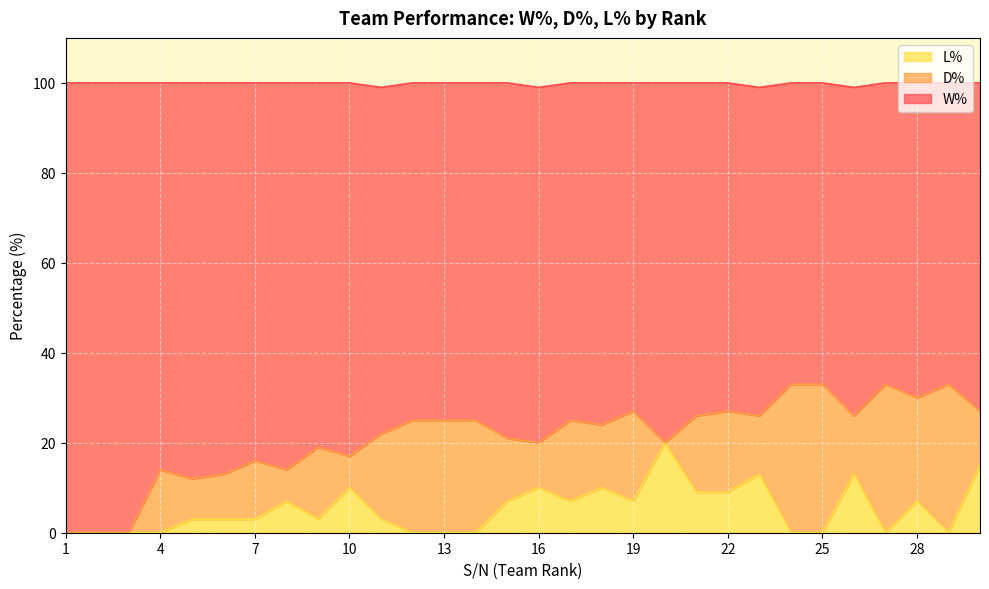

What is the maximum value for L%?

20